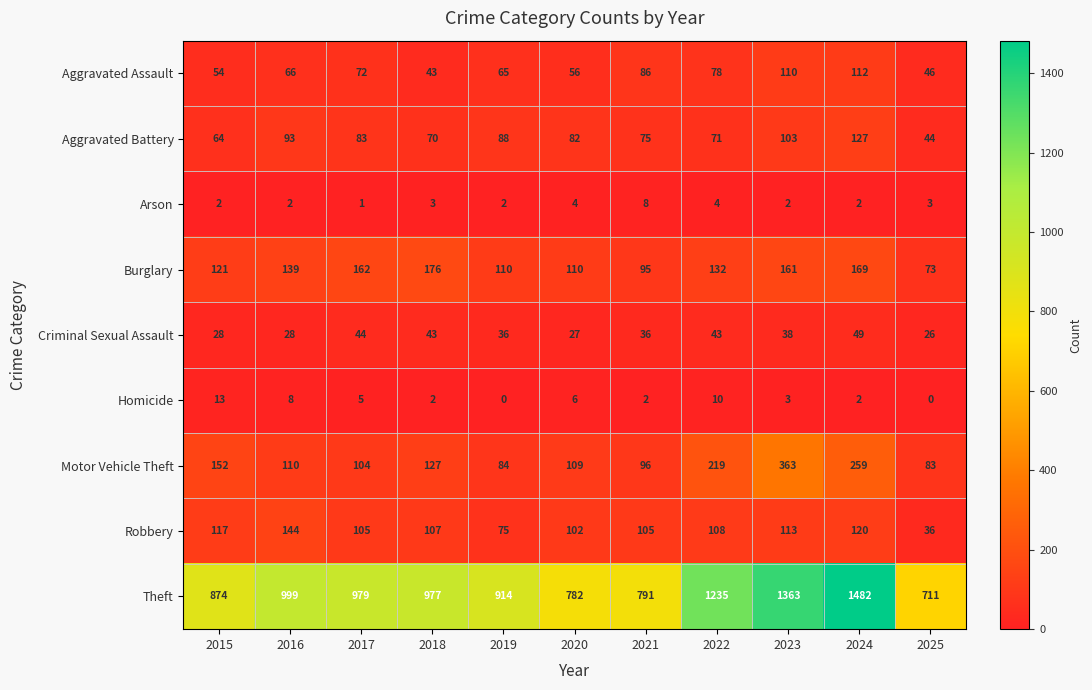

What is the difference between the maximum and second lowest values in the Homicide series?

13